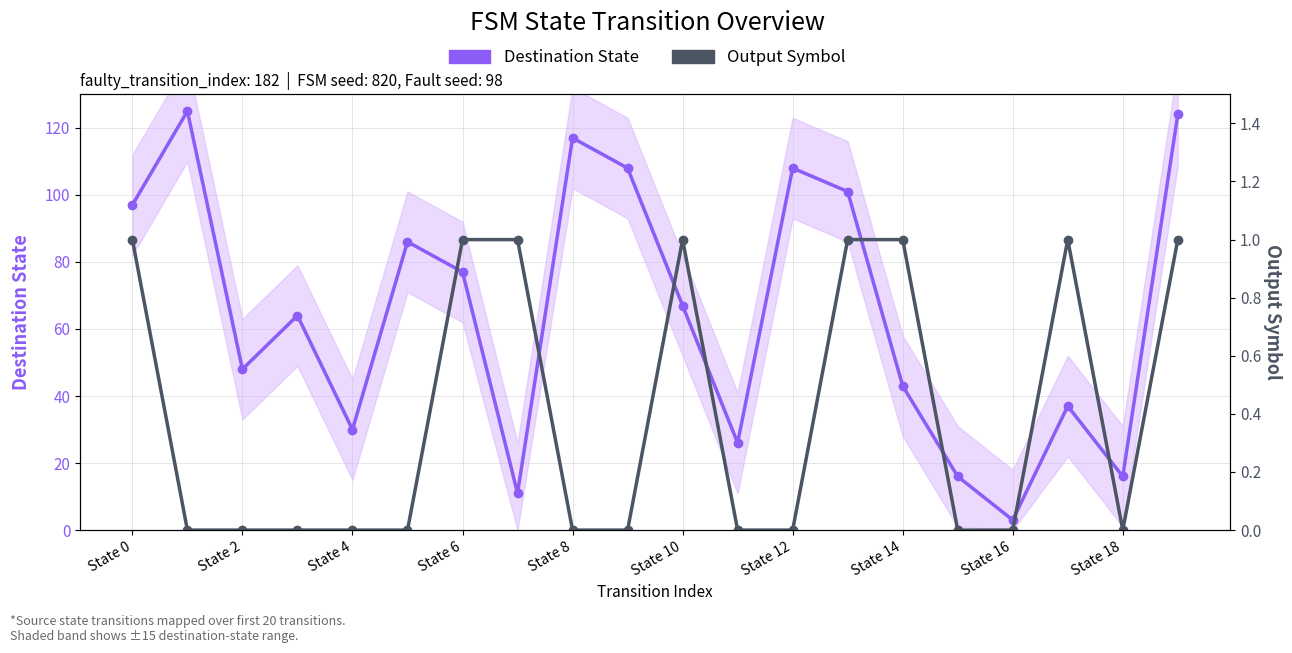

What is the value of the Destination State point at the 18th from the left?

37